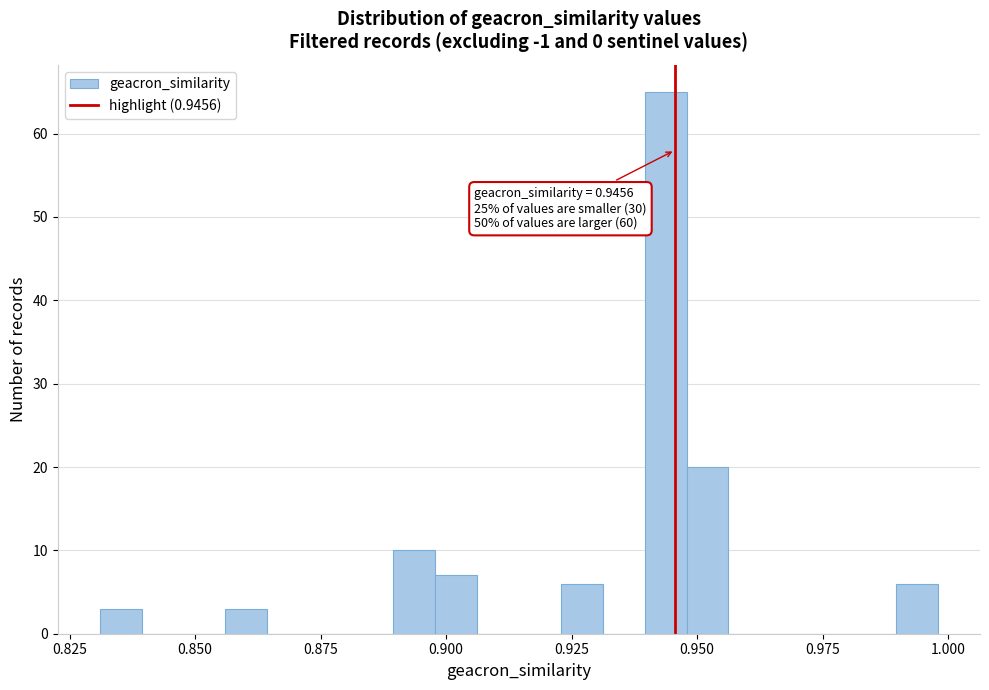

Read against the x-axis, roughly where is the centre of the tallest bar?

0.945